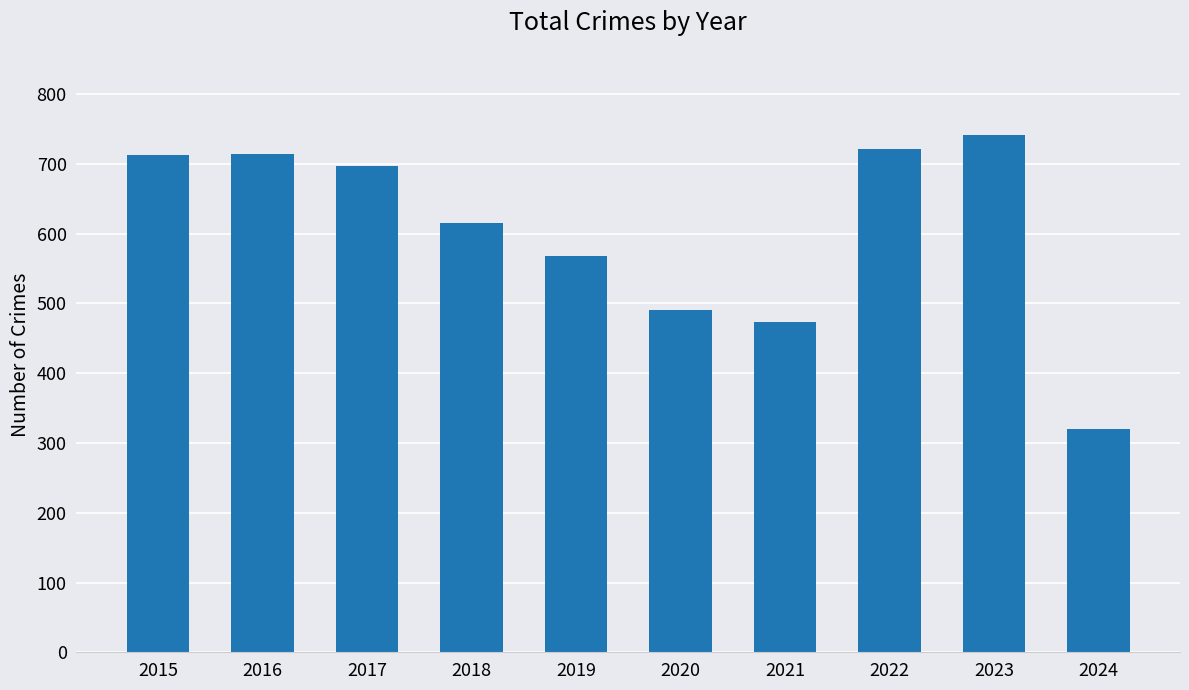

What is the value of the 10th bar from the left?

320